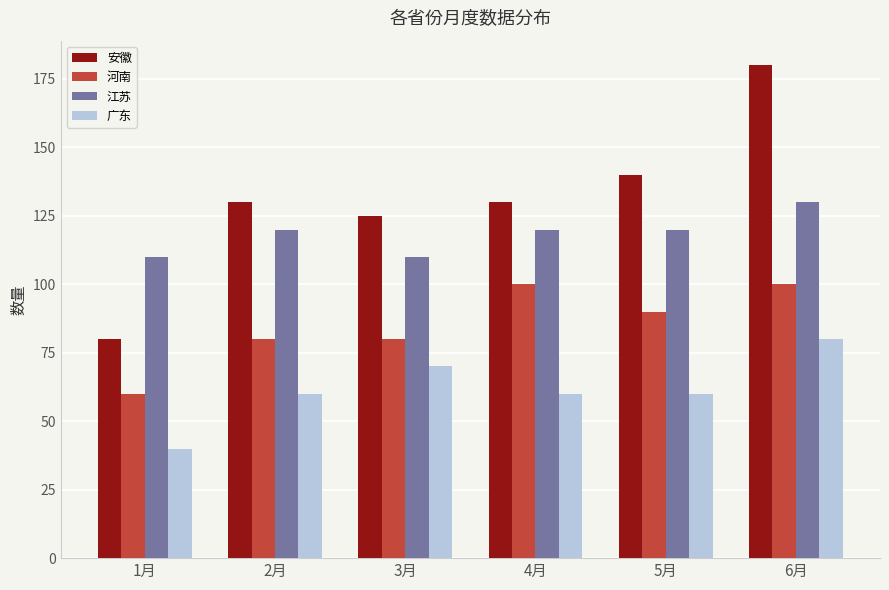

What is the minimum value shown in the chart?

40